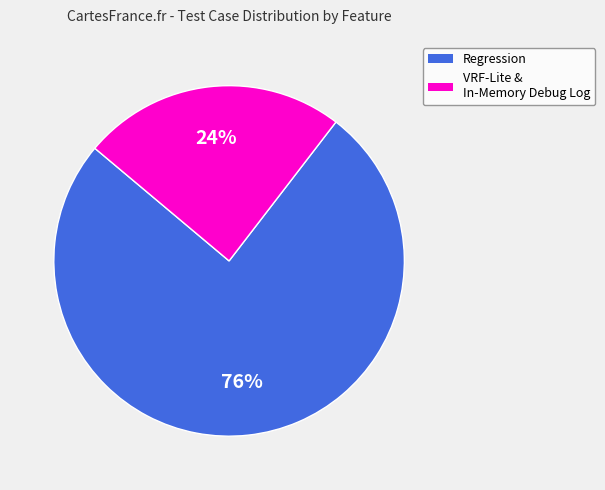

True or false: Regression accounts for 81% of the total.

False